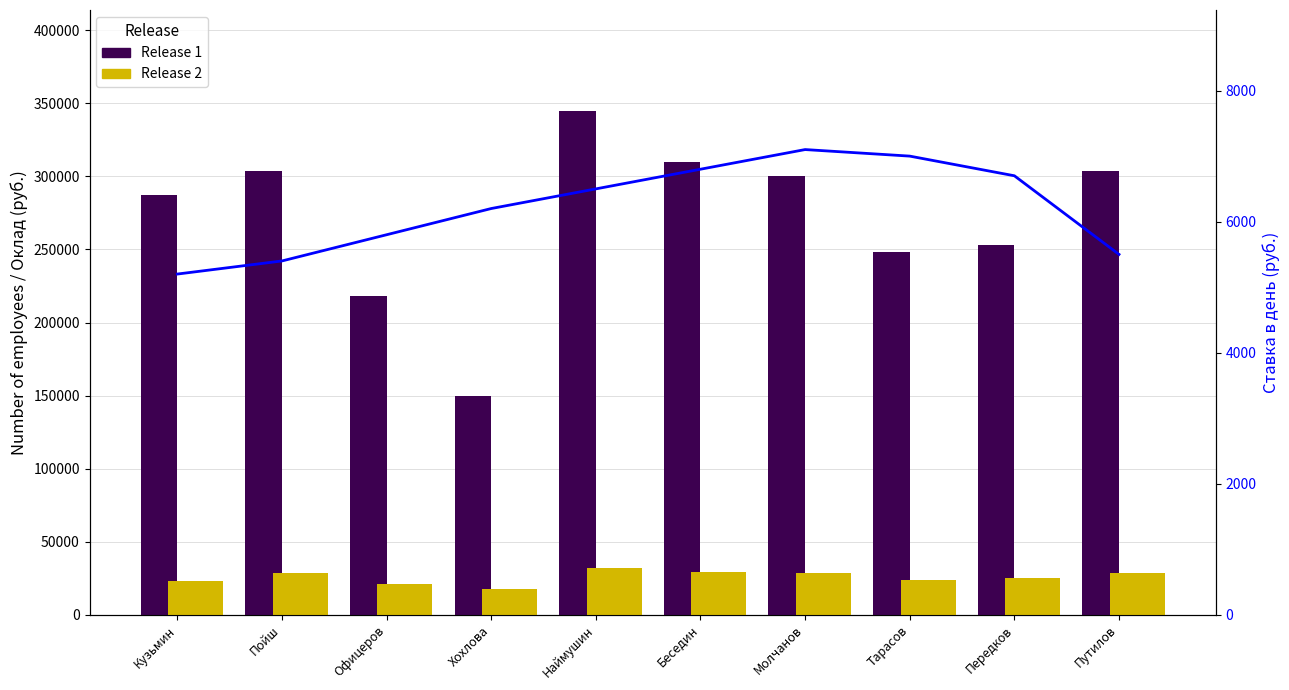

Which category has the lowest value in the Release 1 series?

Хохлова